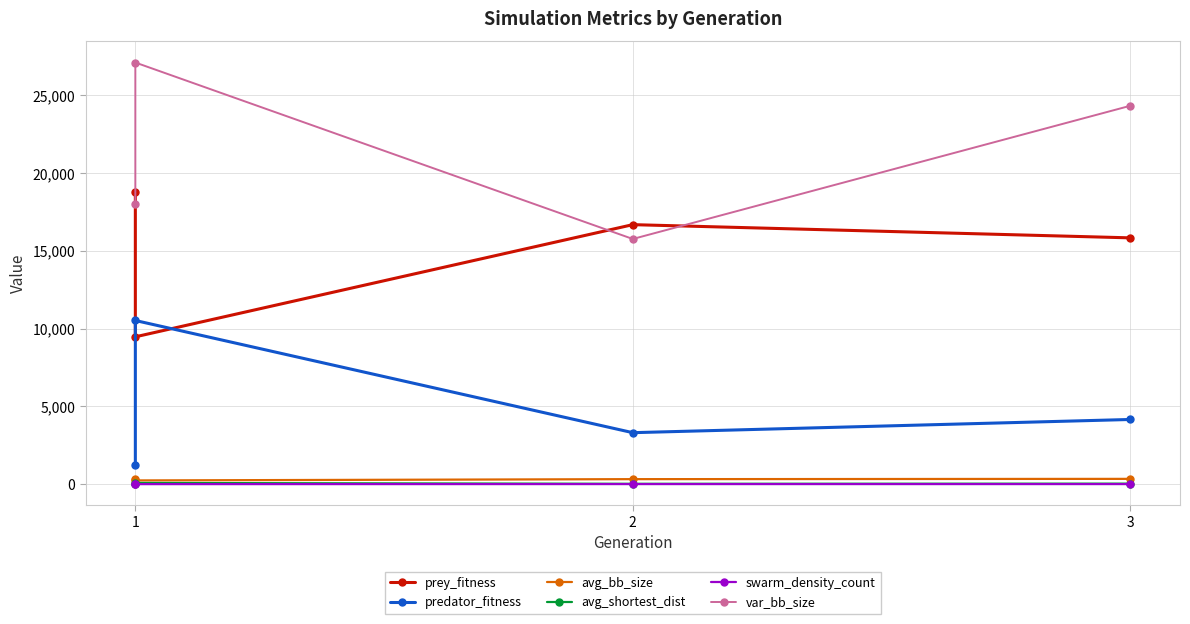

Between 2 and 3, which series saw the biggest shift?

var_bb_size